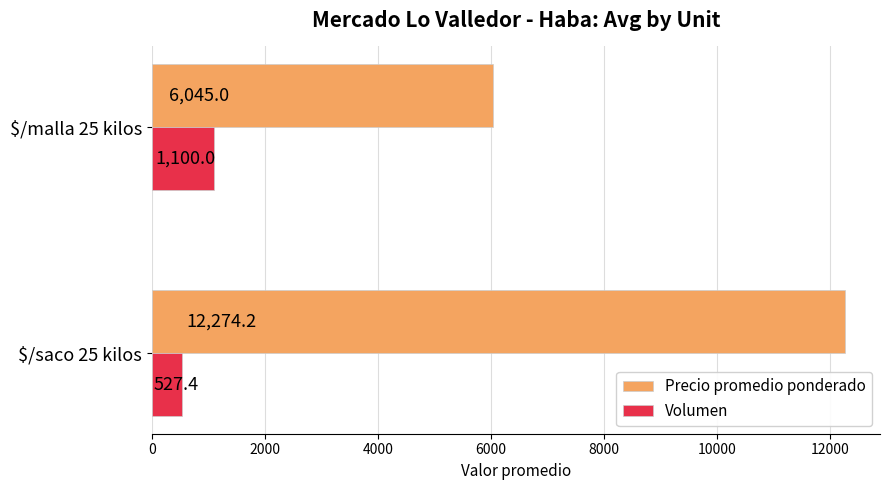

List the series in order of their peak value, lowest first.

Volumen, Precio promedio ponderado